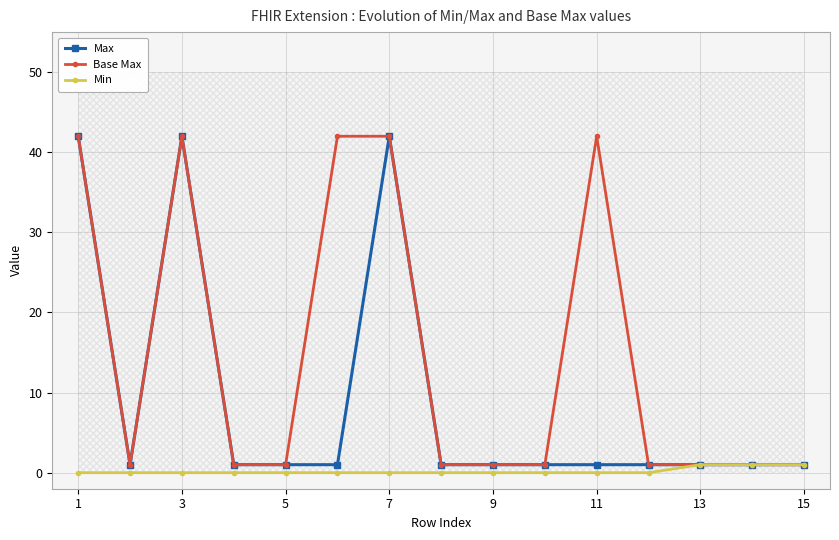

What value does the Max series have at 15?

1